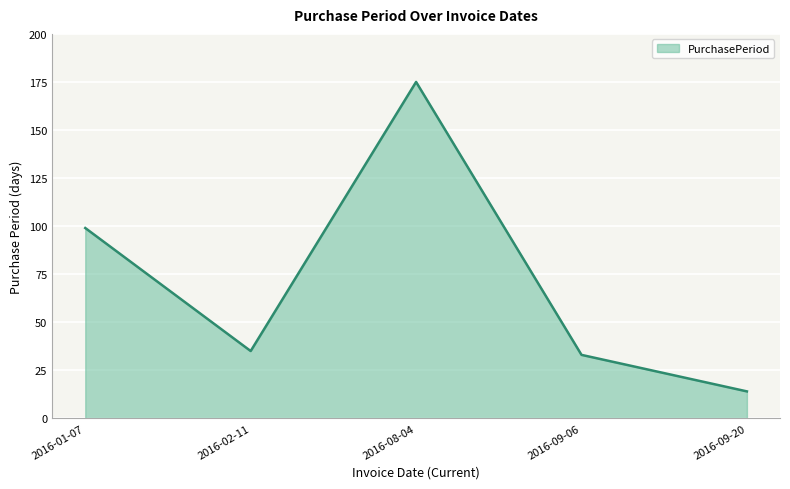

Does the chart display data point markers on the line(s)?

No